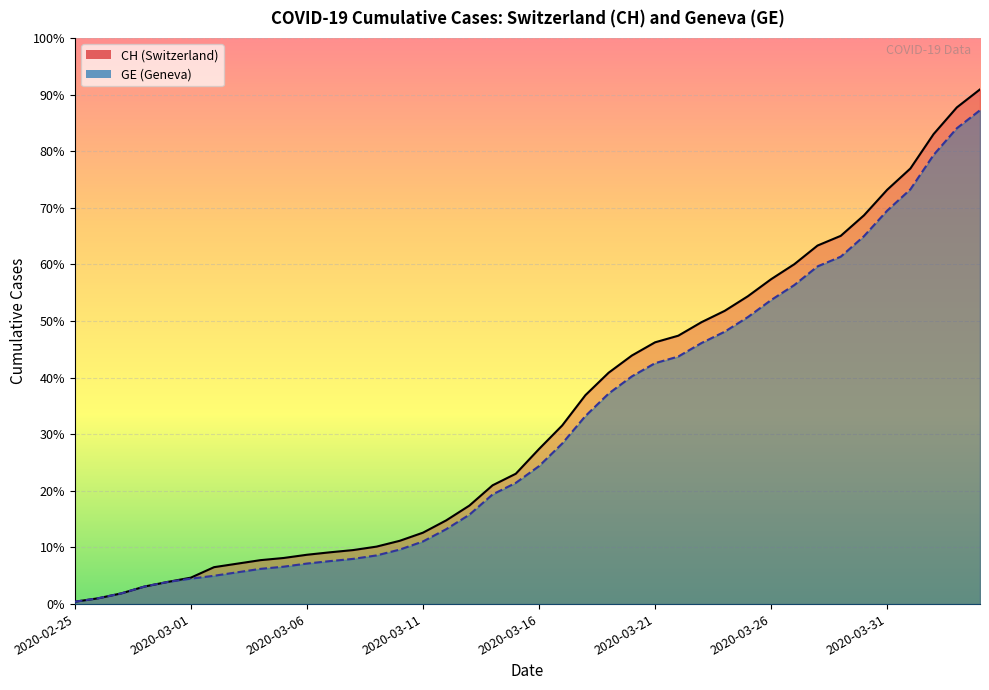

Reading right to left, transcribe all the data shown in this chart.

CH: 2020-04-04=15850	2020-04-03=15294	2020-04-02=14473	2020-04-01=13413	2020-03-31=12758	2020-03-30=11971	2020-03-29=11340	2020-03-28=11041	2020-03-27=10467	2020-03-26=10005	2020-03-25=9481	2020-03-24=9030	2020-03-23=8681	2020-03-22=8265	2020-03-21=8061	2020-03-20=7654	2020-03-19=7125	2020-03-18=6434	2020-03-17=5501	2020-03-16=4775	2020-03-15=4014	2020-03-14=3658	2020-03-13=3033	2020-03-12=2577	2020-03-11=2199	2020-03-10=1949	2020-03-09=1770	2020-03-08=1664	2020-03-07=1595	2020-03-06=1519	2020-03-05=1420	2020-03-04=1353	2020-03-03=1245	2020-03-02=1137	2020-03-01=814	2020-02-29=682	2020-02-28=540	2020-02-27=329	2020-02-26=178	2020-02-25=73
GE: 2020-04-04=15208	2020-04-03=14652	2020-04-02=13831	2020-04-01=12771	2020-03-31=12116	2020-03-30=11329	2020-03-29=10698	2020-03-28=10399	2020-03-27=9825	2020-03-26=9363	2020-03-25=8839	2020-03-24=8388	2020-03-23=8039	2020-03-22=7623	2020-03-21=7419	2020-03-20=7012	2020-03-19=6483	2020-03-18=5792	2020-03-17=4944	2020-03-16=4248	2020-03-15=3733	2020-03-14=3377	2020-03-13=2752	2020-03-12=2306	2020-03-11=1928	2020-03-10=1678	2020-03-09=1499	2020-03-08=1393	2020-03-07=1324	2020-03-06=1248	2020-03-05=1152	2020-03-04=1085	2020-03-03=979	2020-03-02=872	2020-03-01=784	2020-02-29=682	2020-02-28=540	2020-02-27=329	2020-02-26=178	2020-02-25=73